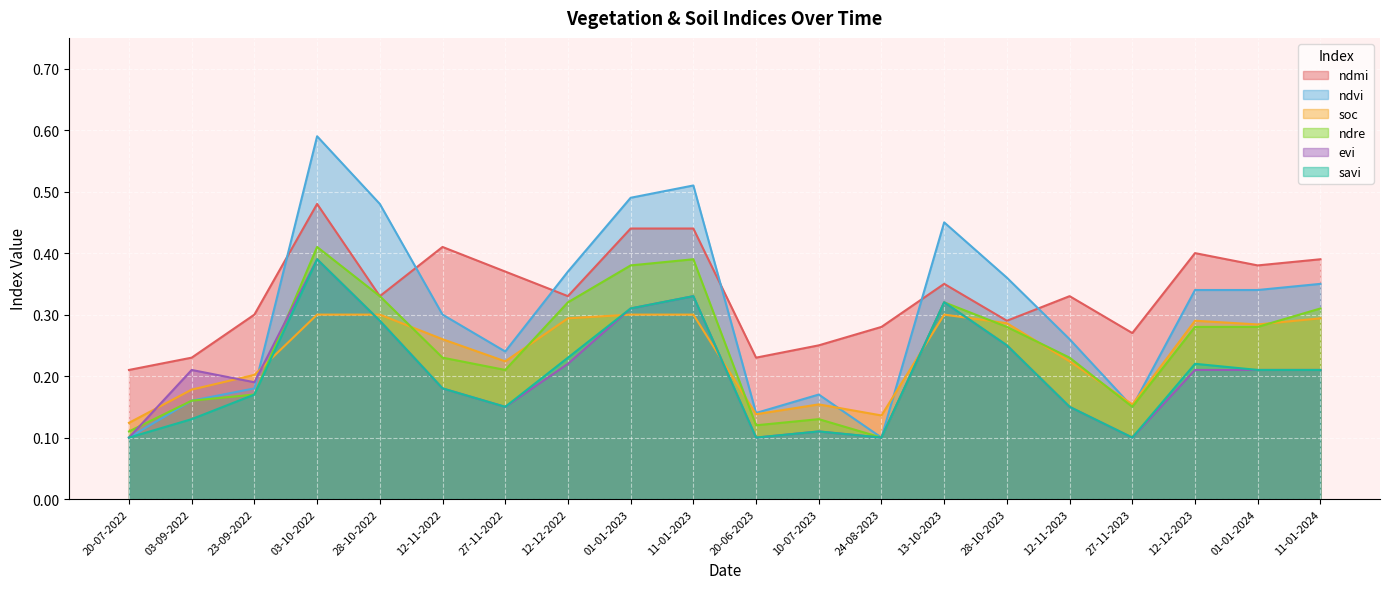

What are all the series names shown in the legend?

ndmi, ndvi, soc, ndre, evi, savi